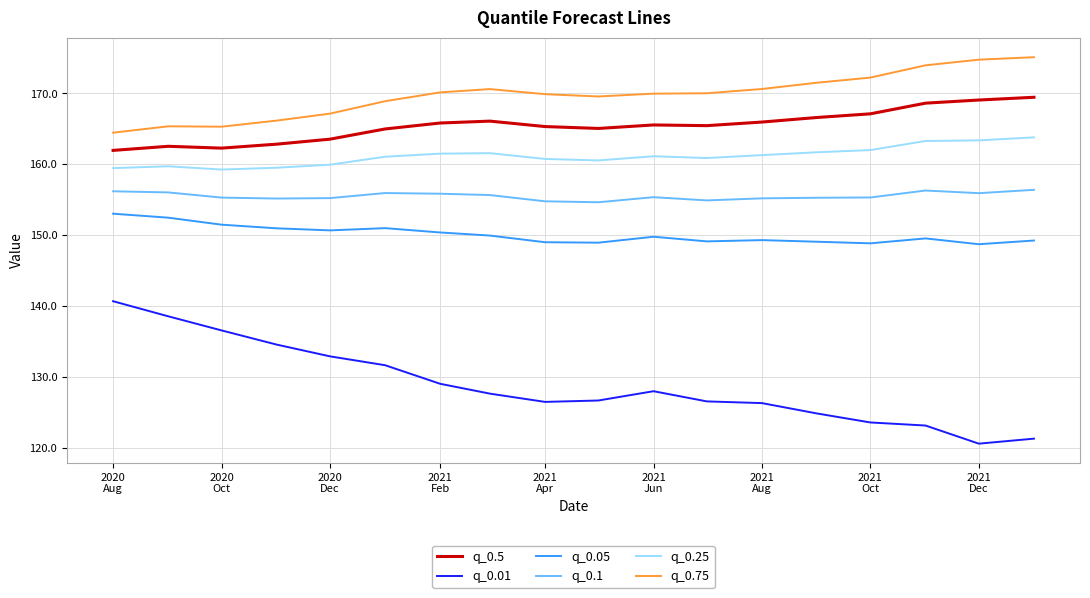

True or false: q_0.01 and q_0.5 intersect in this chart.

False